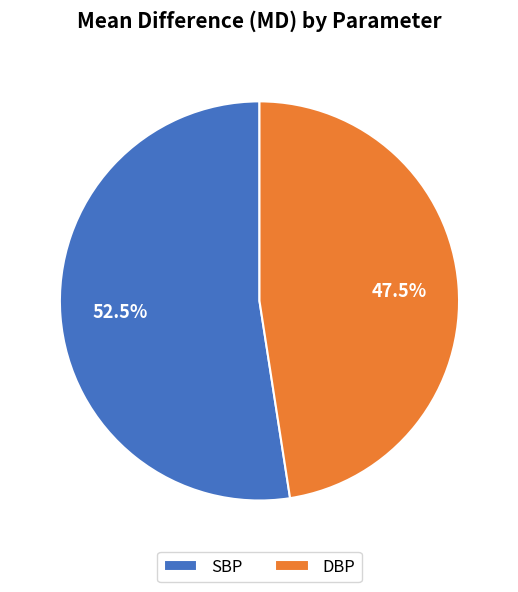

How many segments does this pie chart have?

2